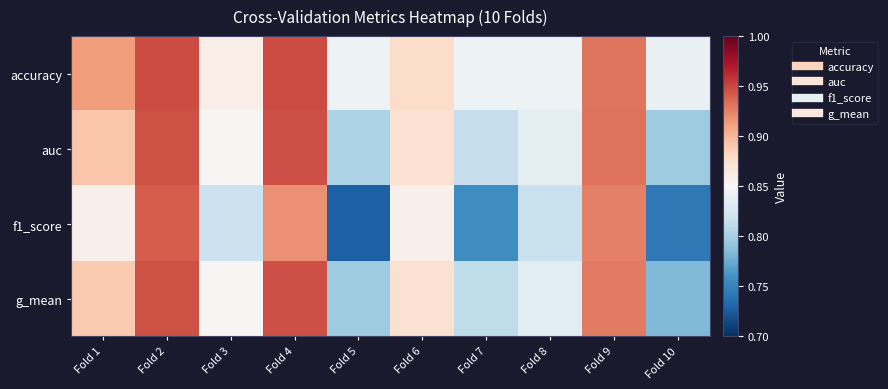

How many data points does each series have?

10